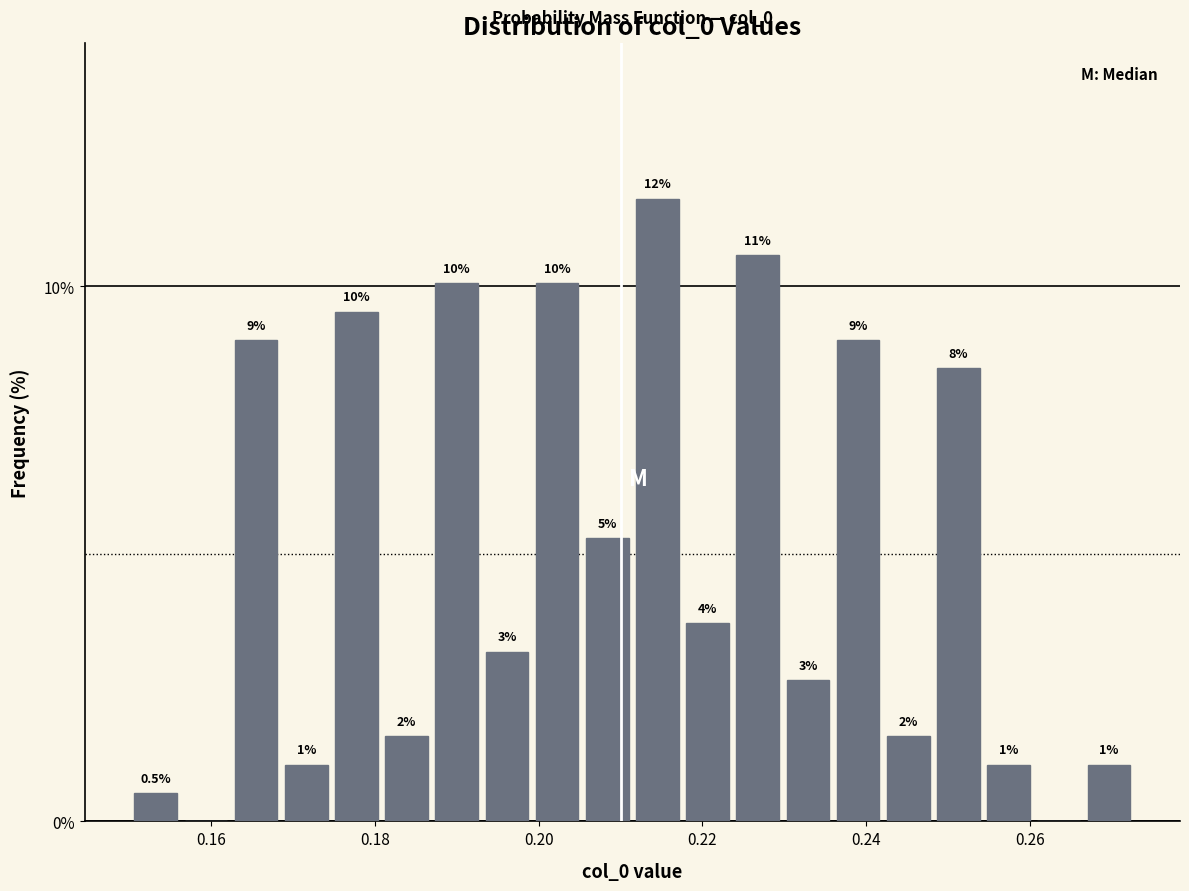

Around what value on the x-axis is the tallest bar? Give the approximate position of its centre, as read against the axis.

0.214